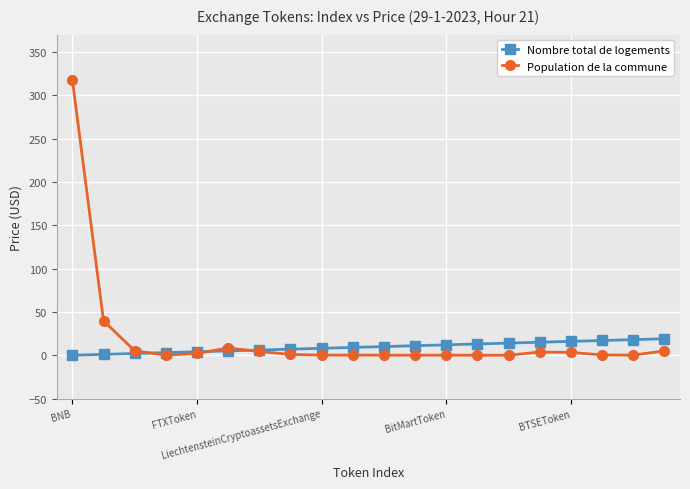

List the series in order of their peak value, lowest first.

Nombre total de logements, Population de la commune